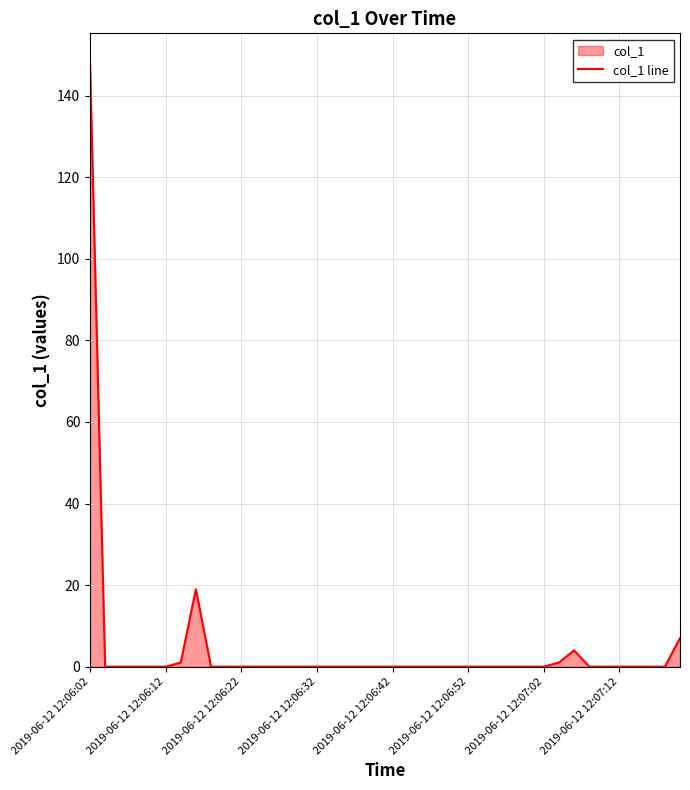

How many lines are shown in the chart?

1